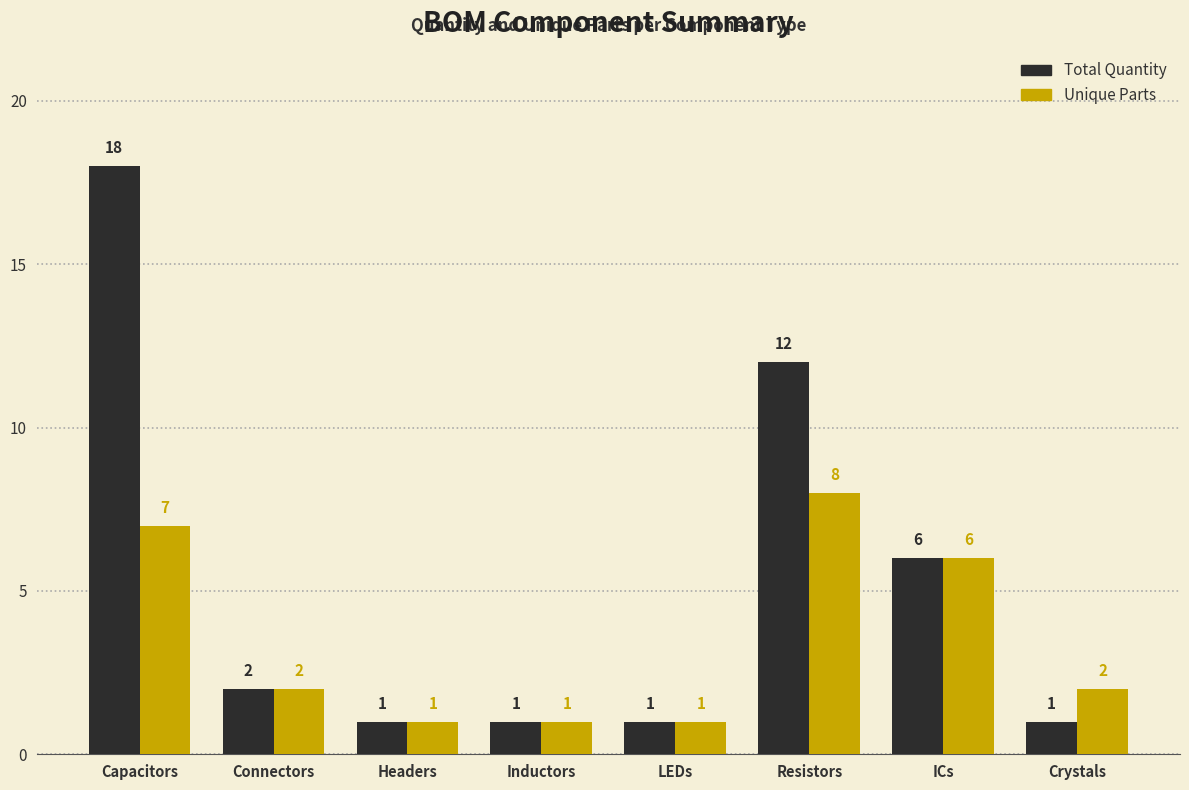

What are all the series names shown in the legend?

Total Quantity, Unique Parts